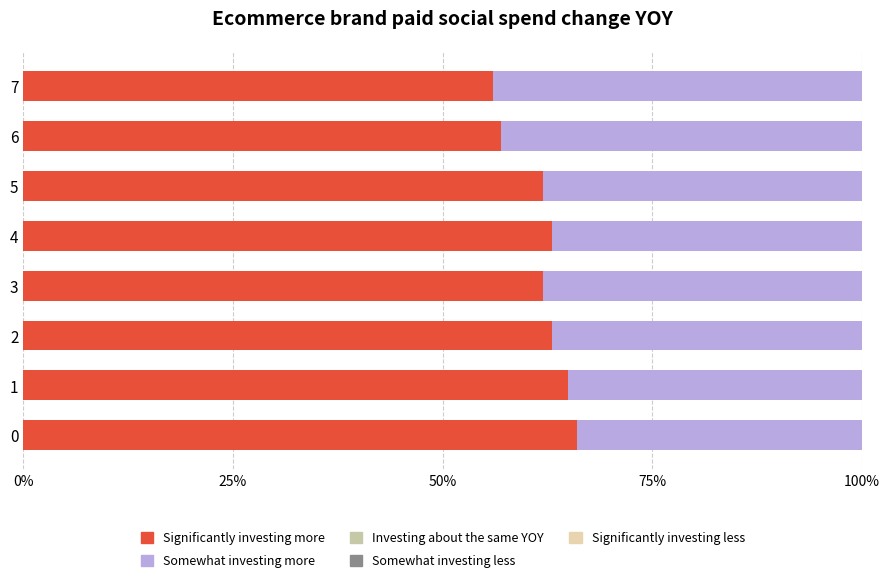

What position from the left is 75%?

4